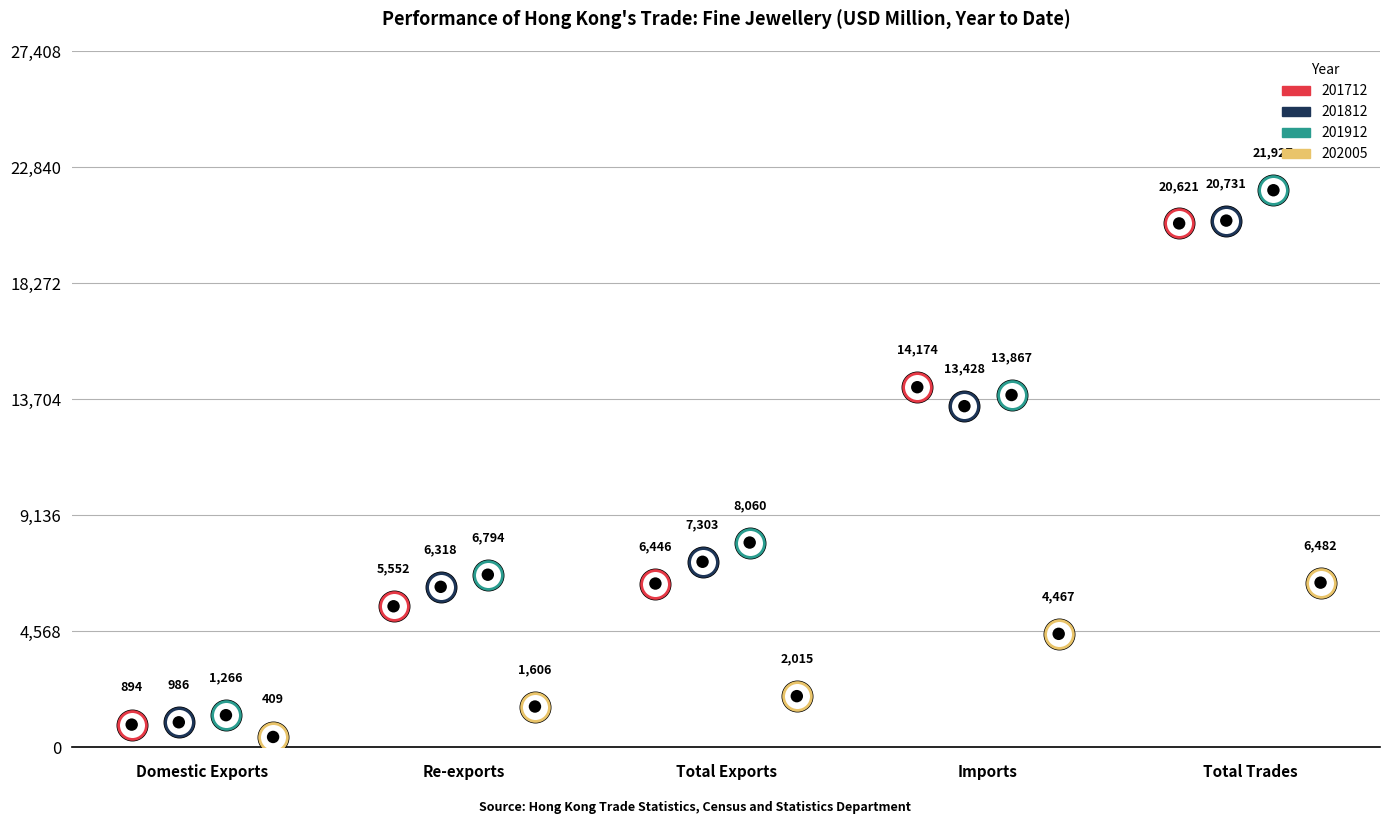

Which series has the largest total across all categories?

201912